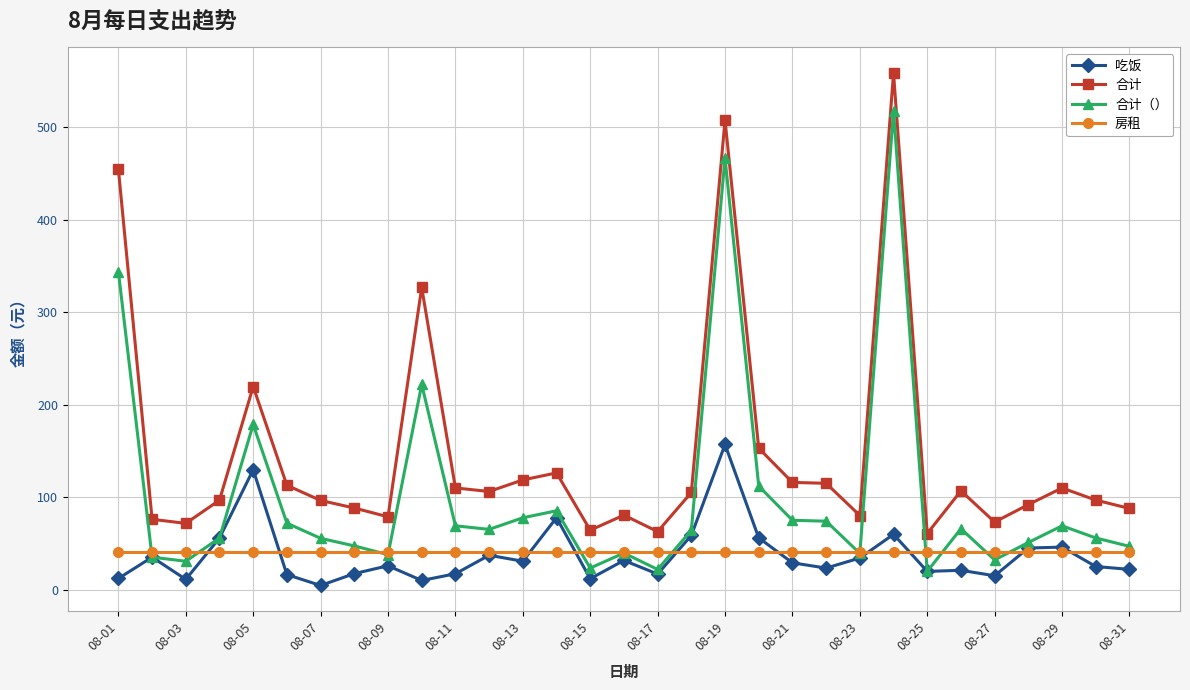

What is the value of the 吃饭 point at the 31st from the left?

21.9